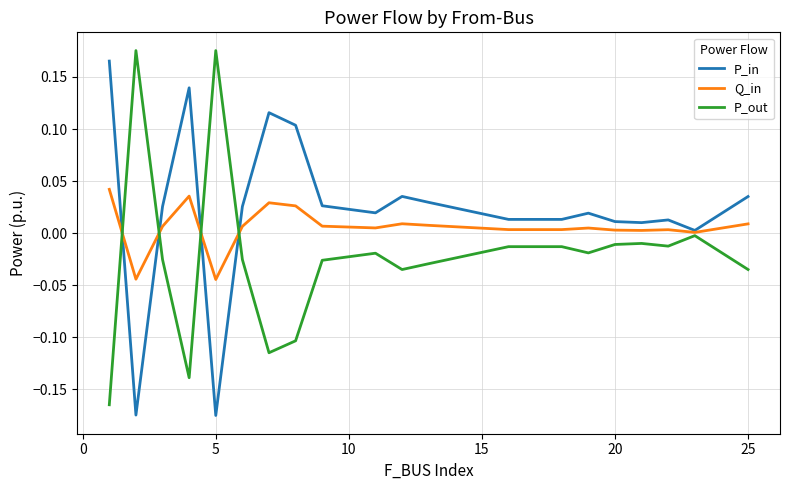

True or false: Q_in and P_in intersect in this chart.

True